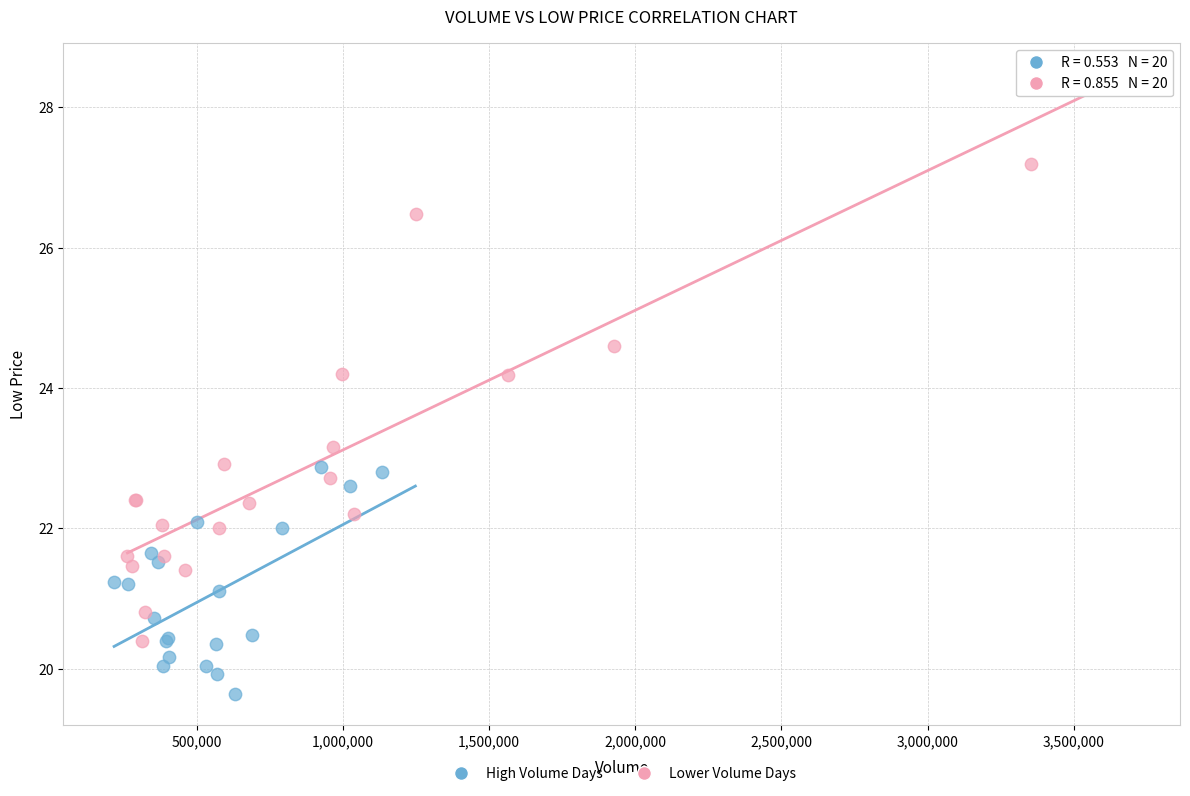

Which series has the largest Y range (max minus min)?

Lower Volume Days